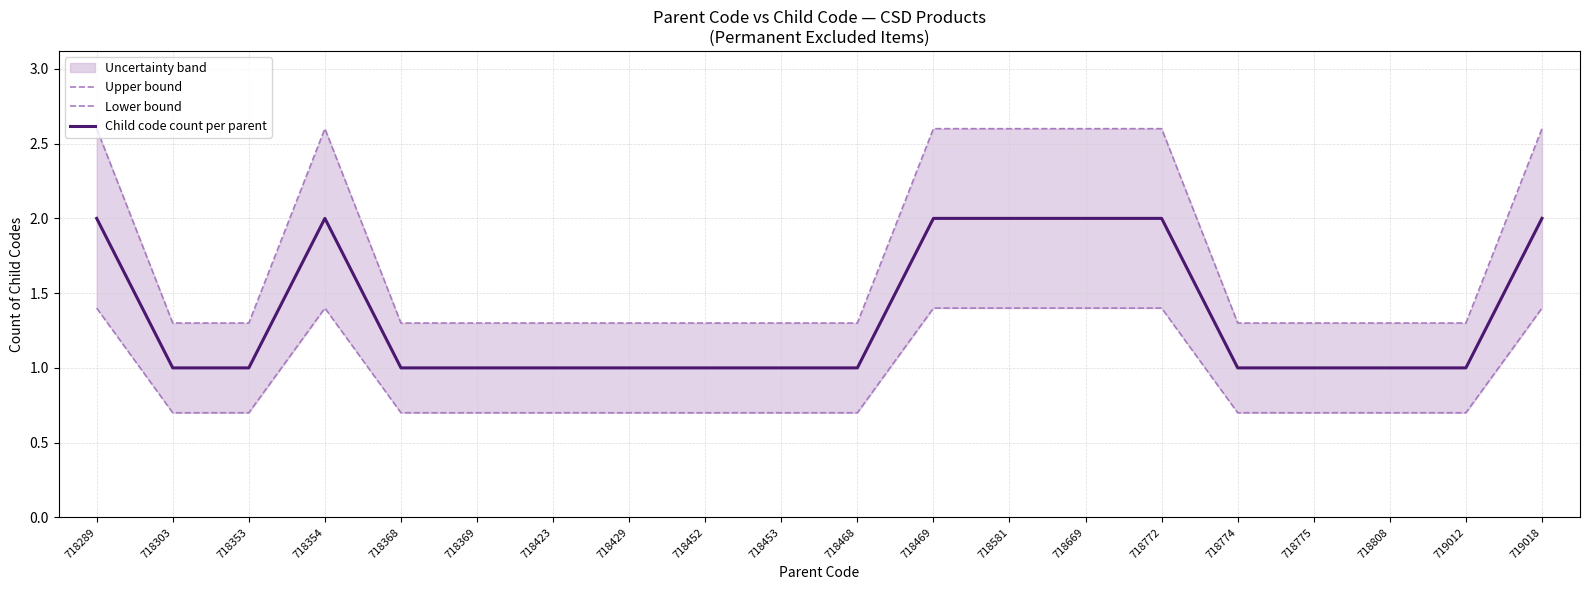

The Child code count per parent series shows 2 at 718469. True or false?

True